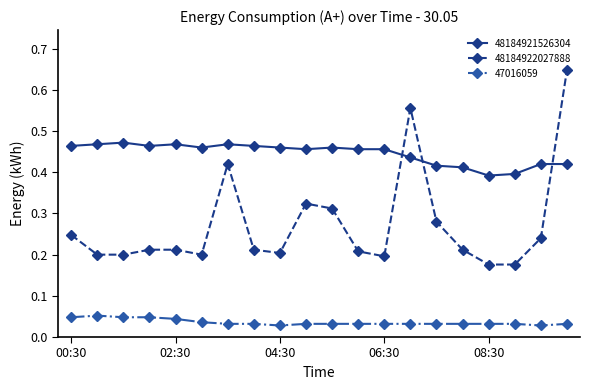

What are all the series names shown in the legend?

48184921526304, 48184922027888, 47016059